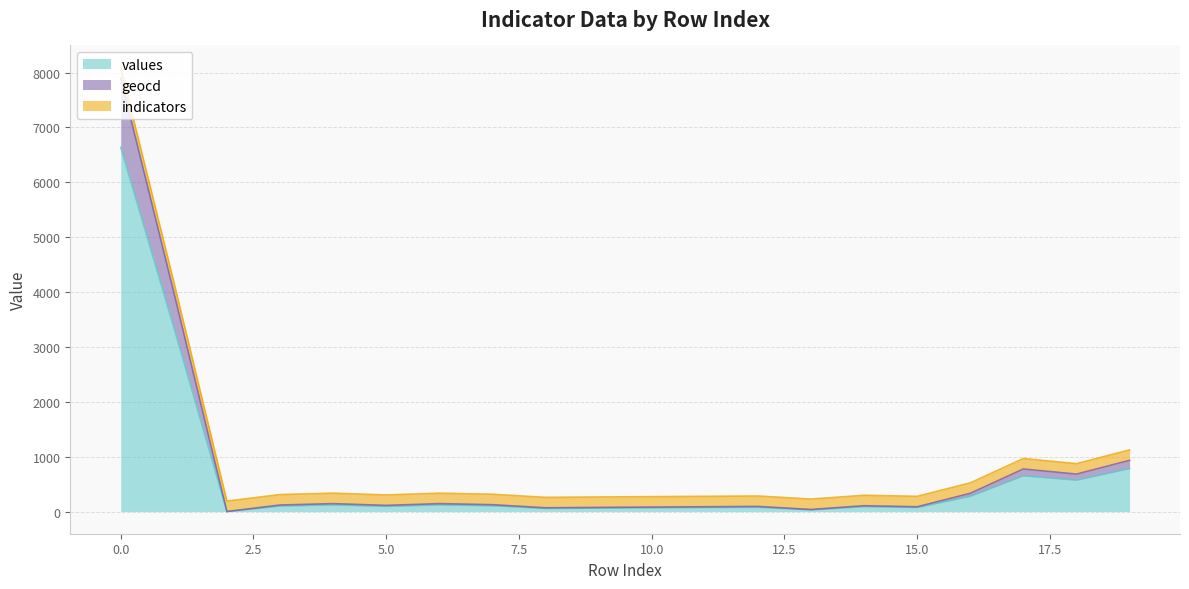

In geocd, how many points are higher than both neighbors (excluding endpoints)?

5